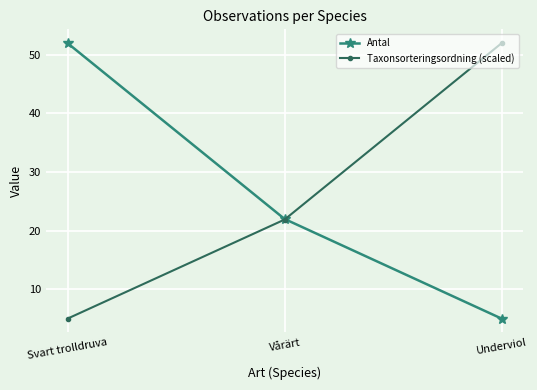

What are all the series names shown in the legend?

Antal, Taxonsorteringsordning (scaled)